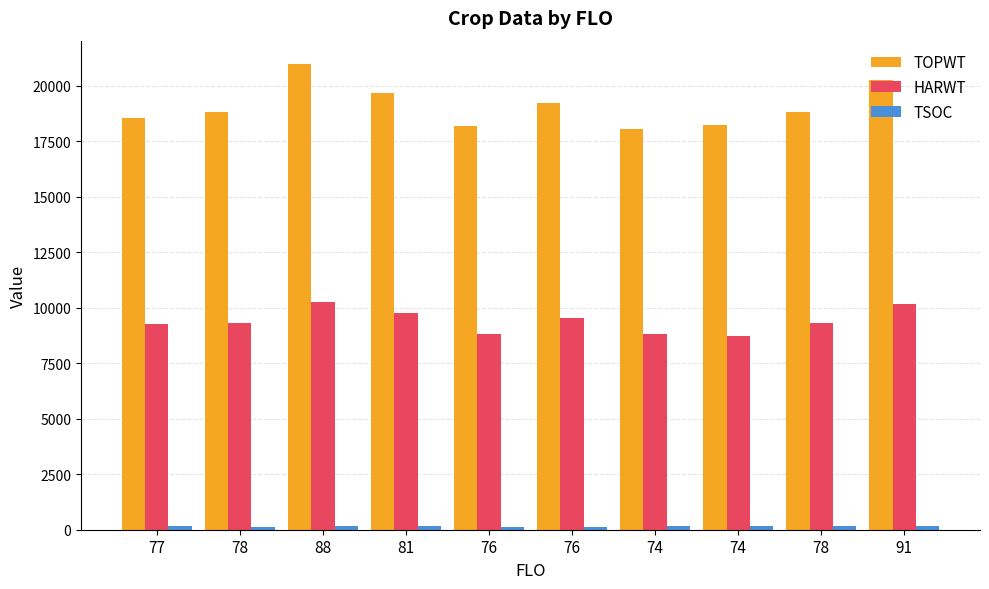

Rank the categories by HARWT value from highest to lowest.

88, 91, 81, 76, 78, 78, 77, 74, 76, 74